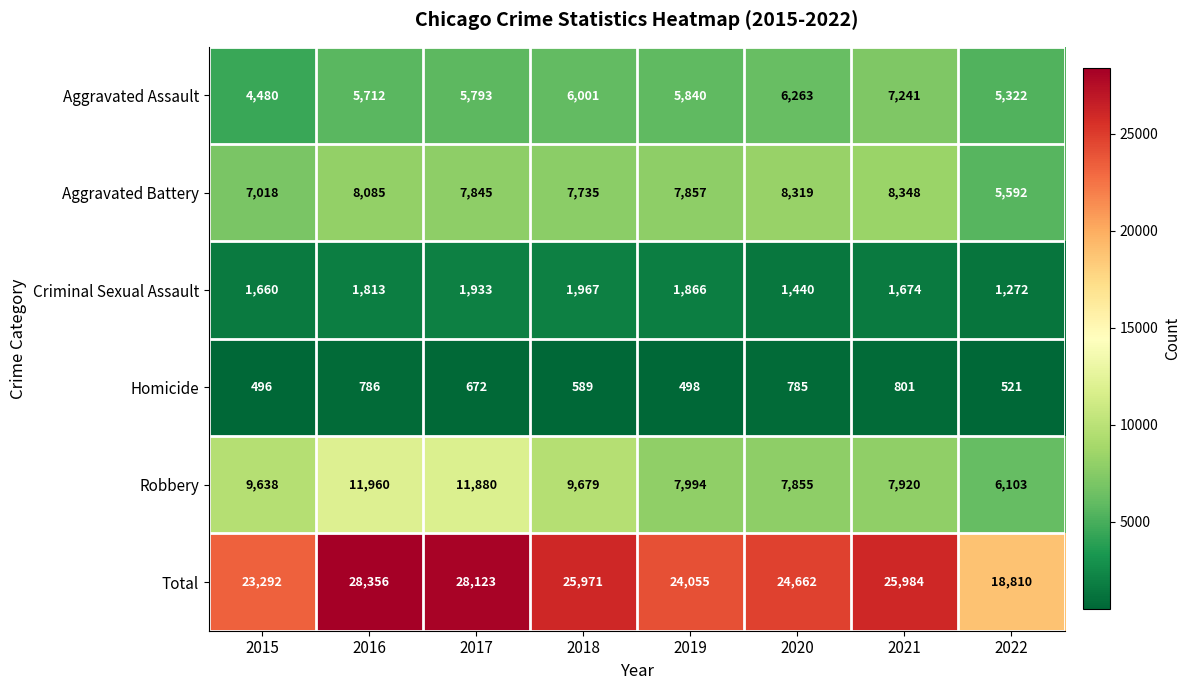

Read the Aggravated Battery value at 2019, to the nearest 10.

7860